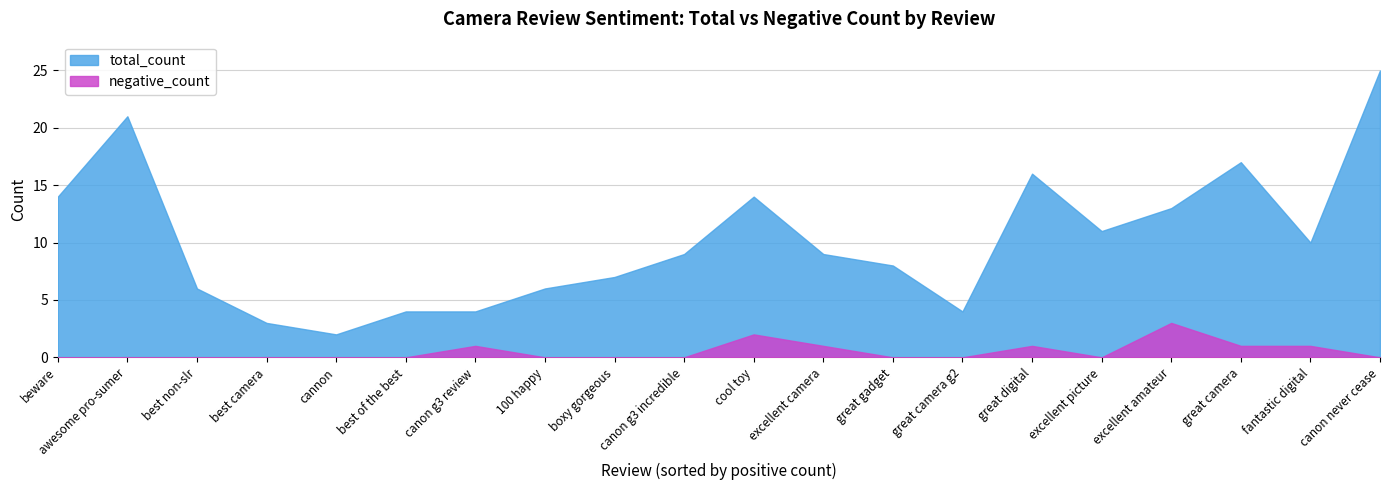

What position from the left is best camera?

4